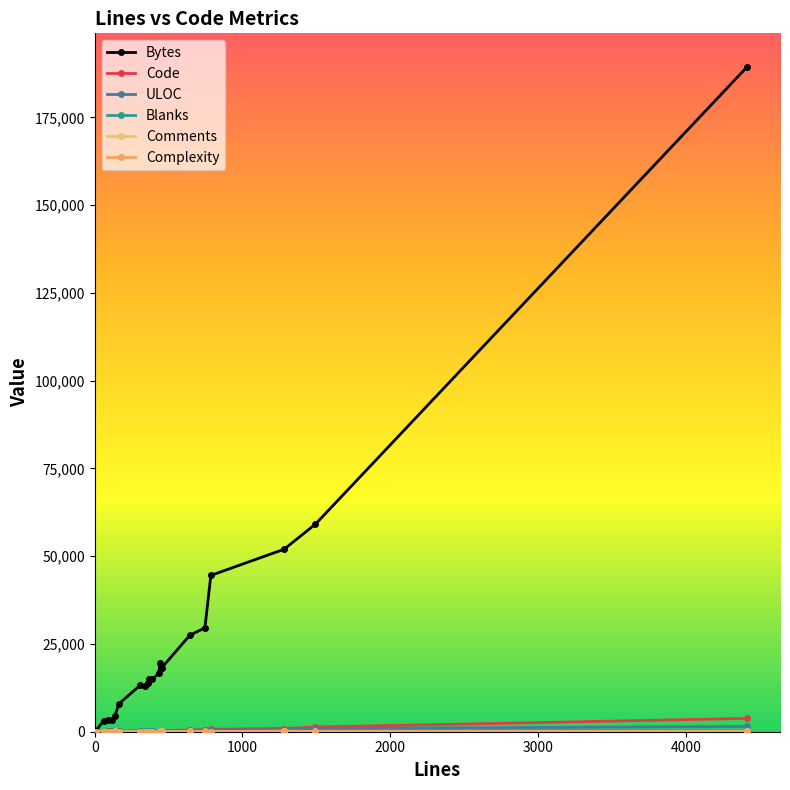

Count the number of categories in the chart.

20